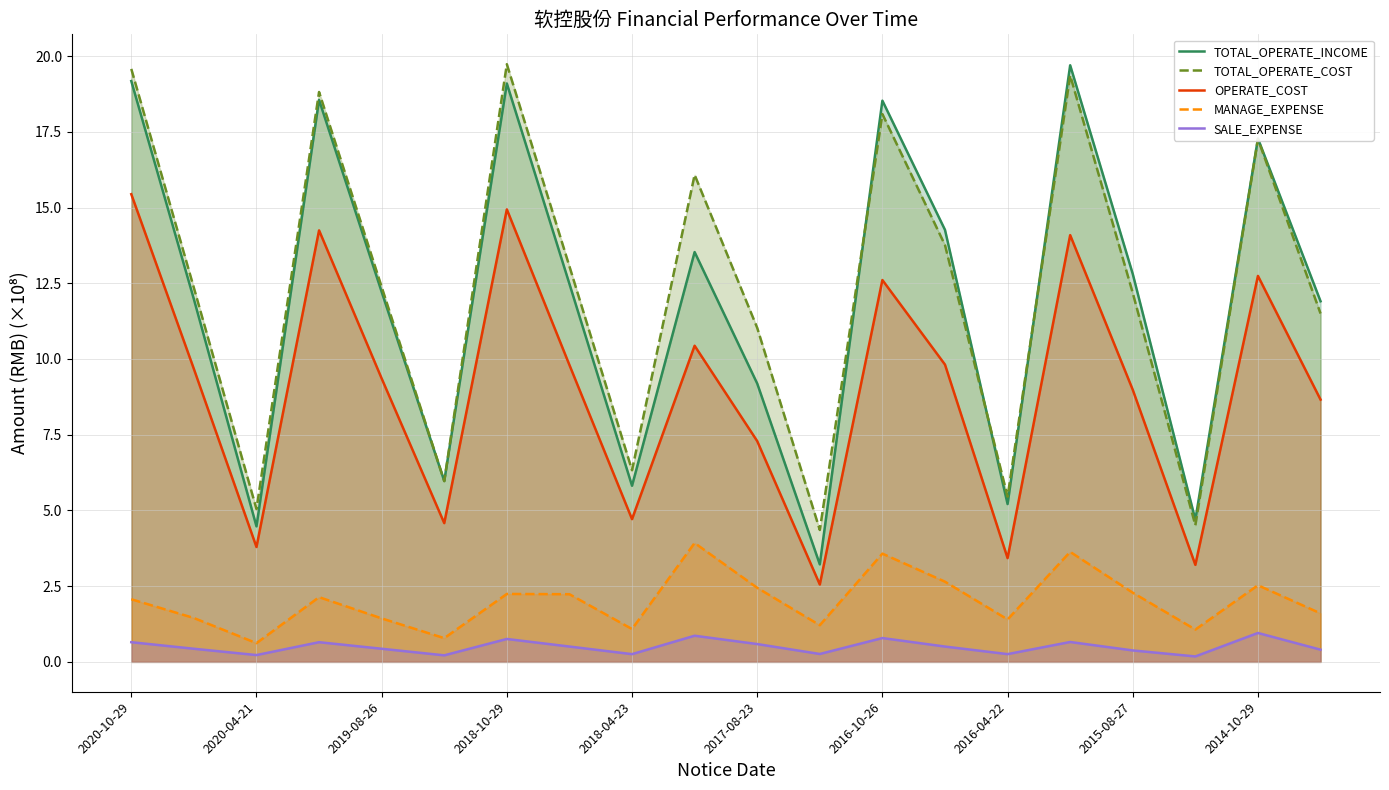

True or false: OPERATE_COST and SALE_EXPENSE intersect in this chart.

False